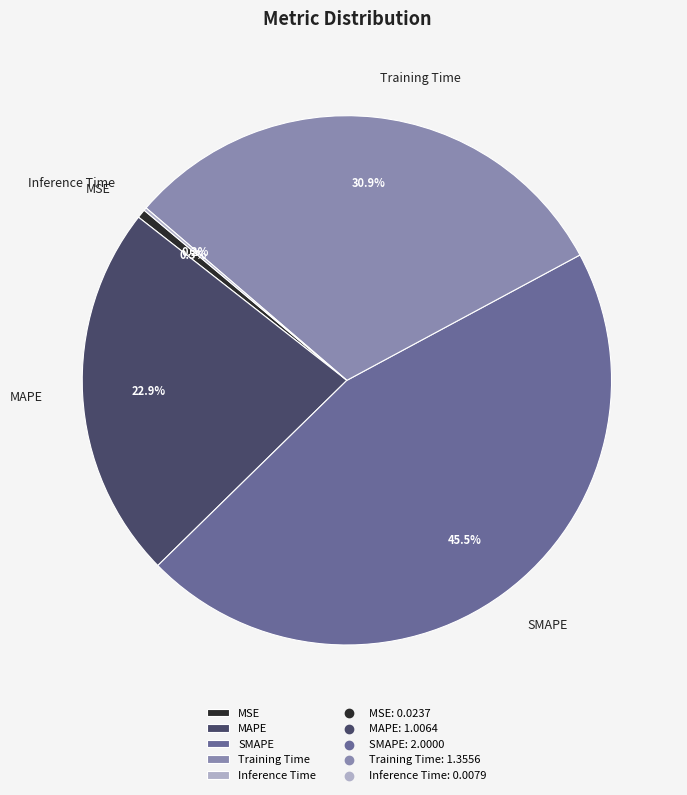

Does MSE represent more than half of the total?

No